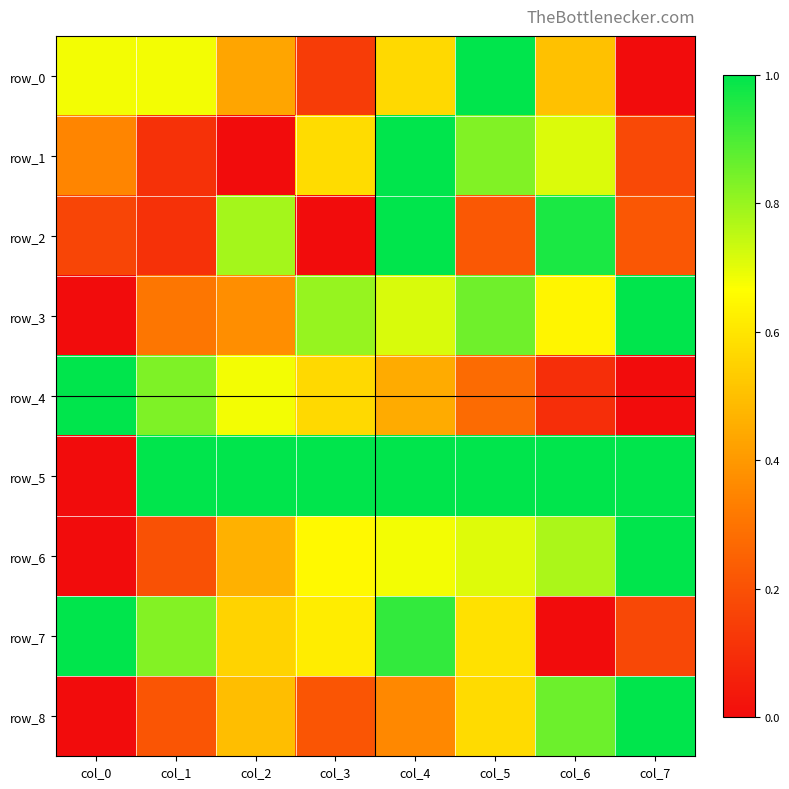

Rank the categories by row_2 value from lowest to highest.

col_3, col_1, col_0, col_7, col_5, col_2, col_6, col_4